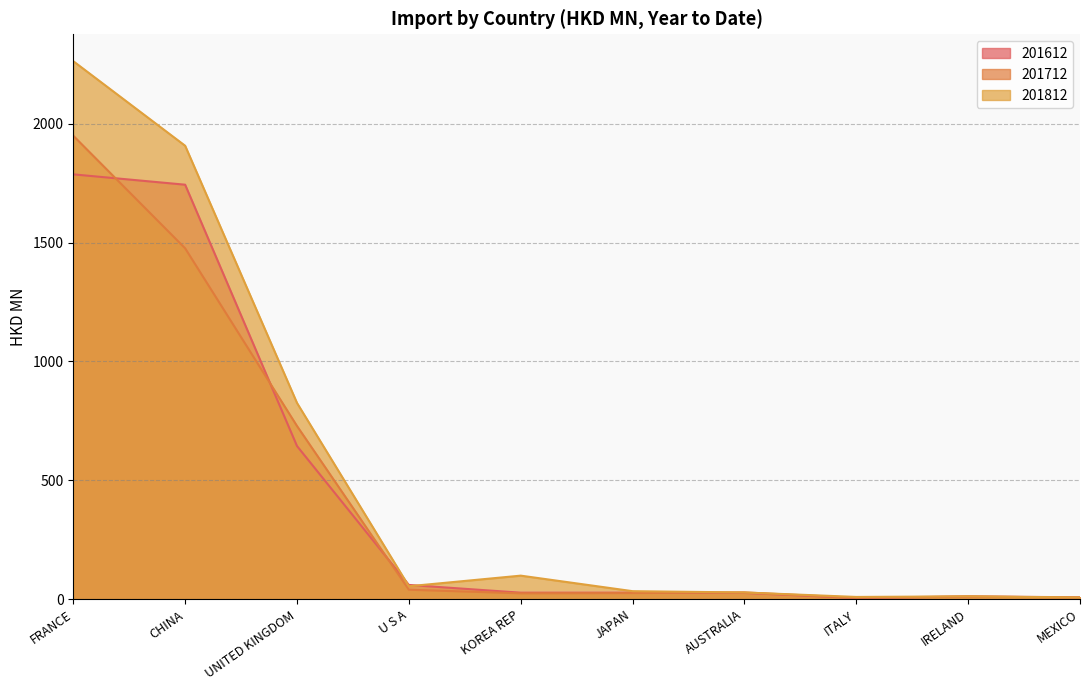

Which series ends up on top after the final intersection of 201812 and 201712?

201812